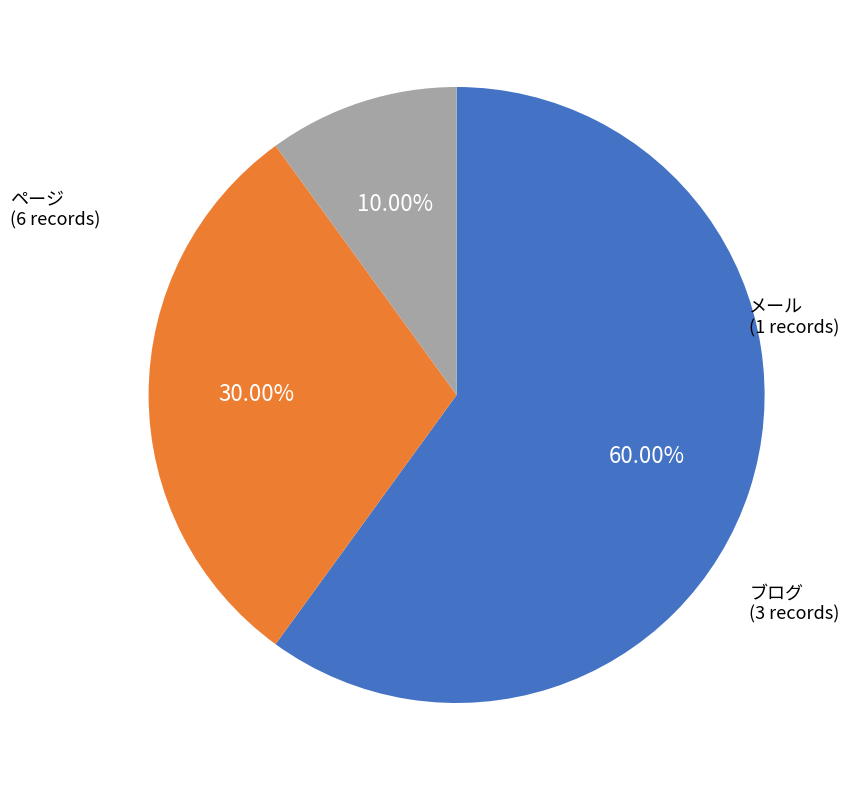

Is there any slice that represents more than half of the pie?

Yes